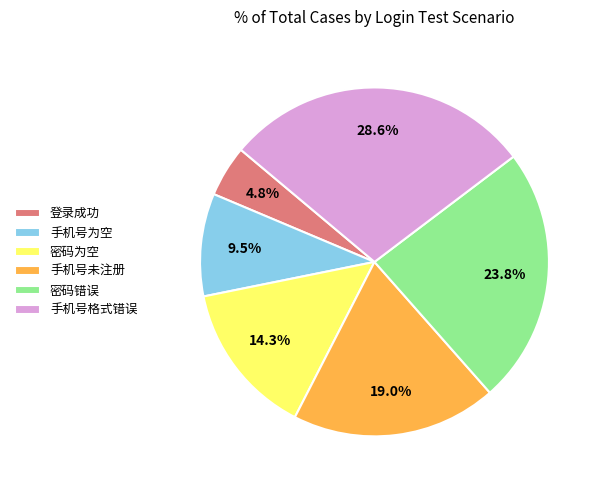

Is the sum of 手机号未注册 and 手机号格式错误 greater than half?

No